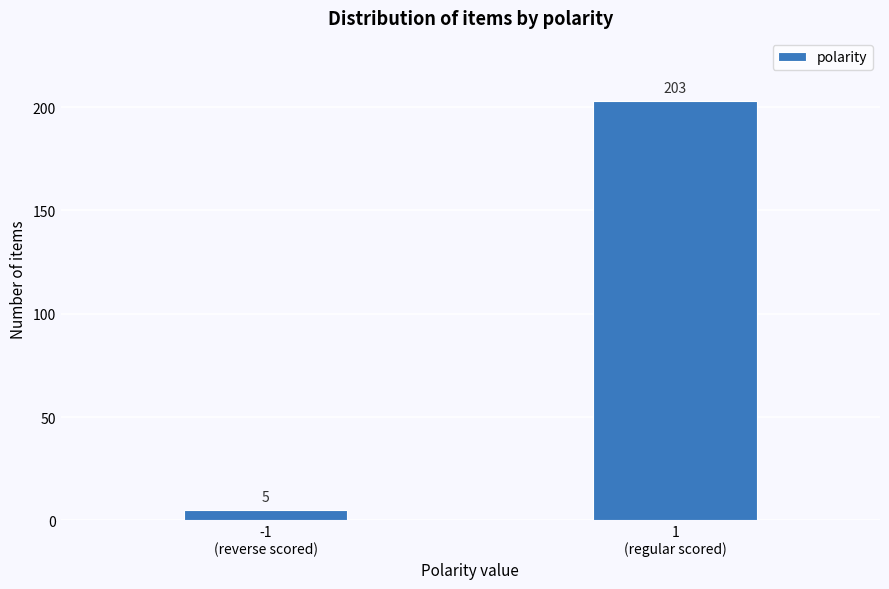

Reading left to right, list all the values displayed in this chart.

5	203